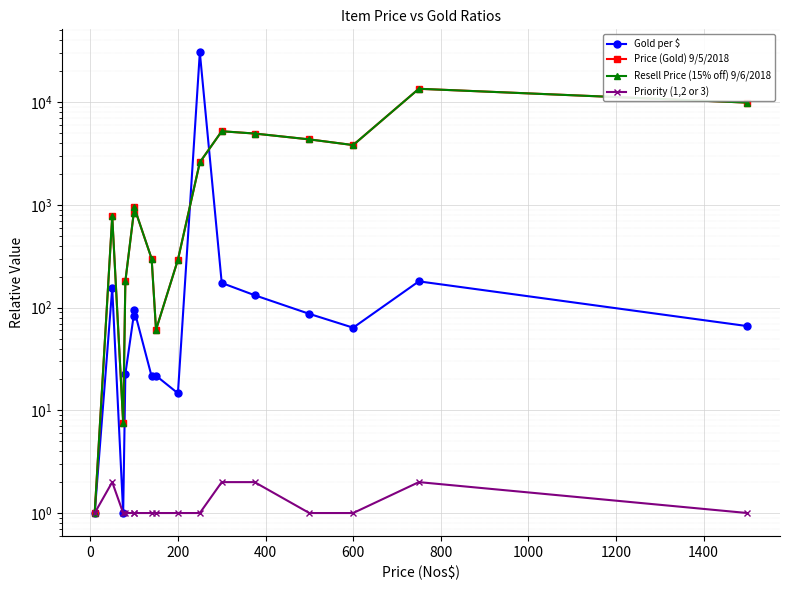

Which series changed the most between 1000 and 1400?

Gold per $